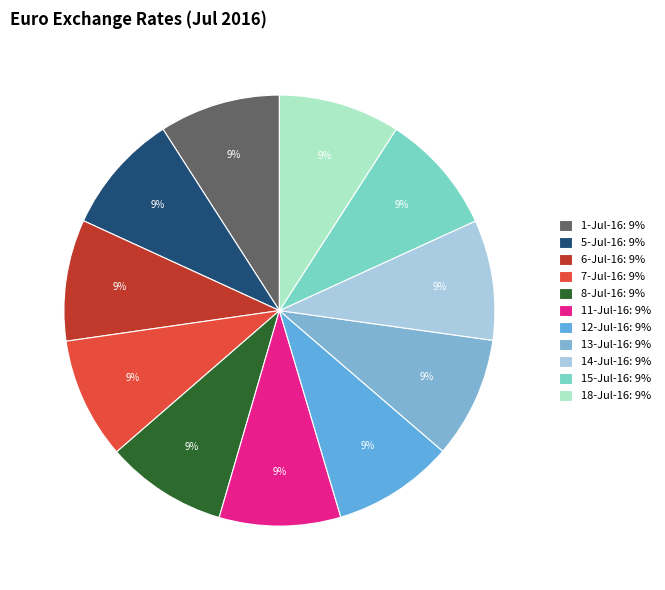

Which category has the smallest portion of the pie?

14-Jul-16